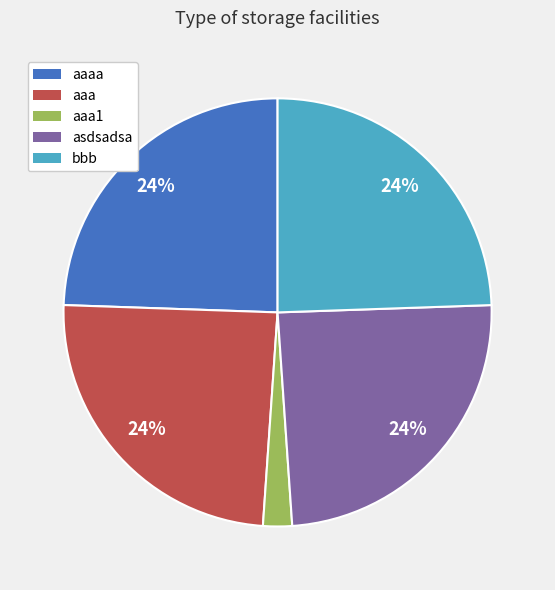

Is it true that asdsadsa is 36% of the pie?

False